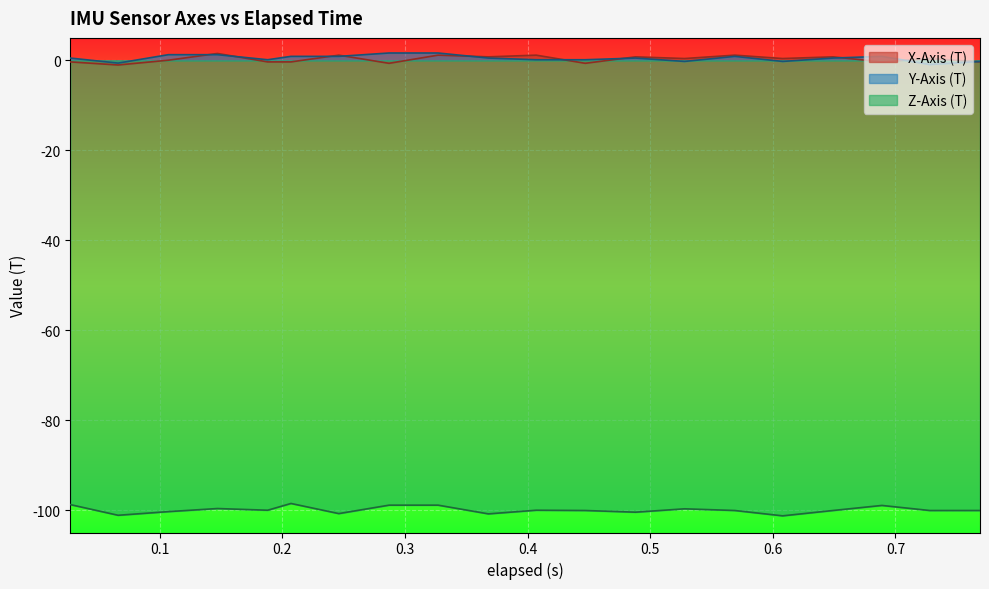

What is the sum of all Z-Axis (T) values?

-1999.1